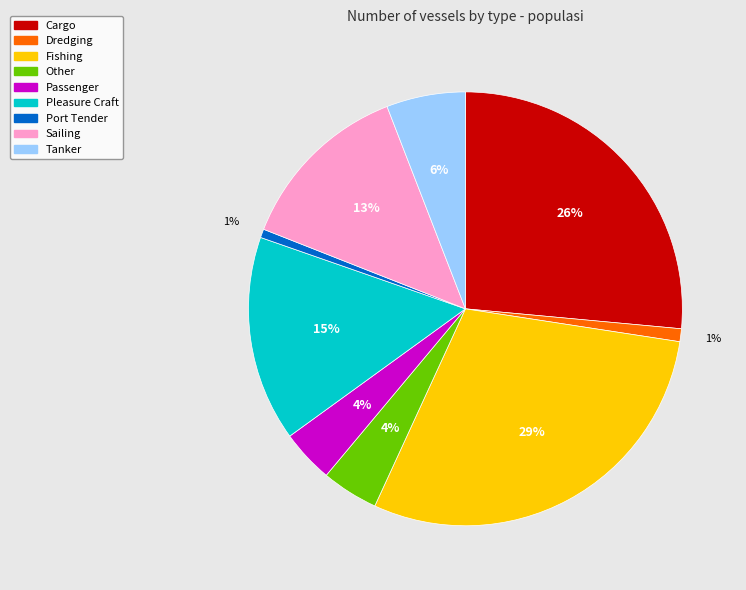

To the nearest percent, what is the difference between the Passenger and Sailing slice percentages?

9%